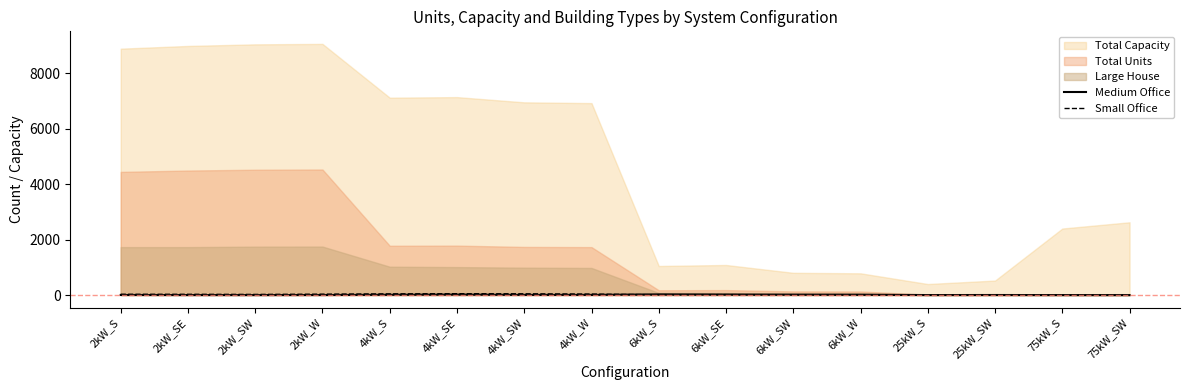

Is the value of Small Office at 4kW_W greater than the value of Medium Office at 4kW_W?

Yes